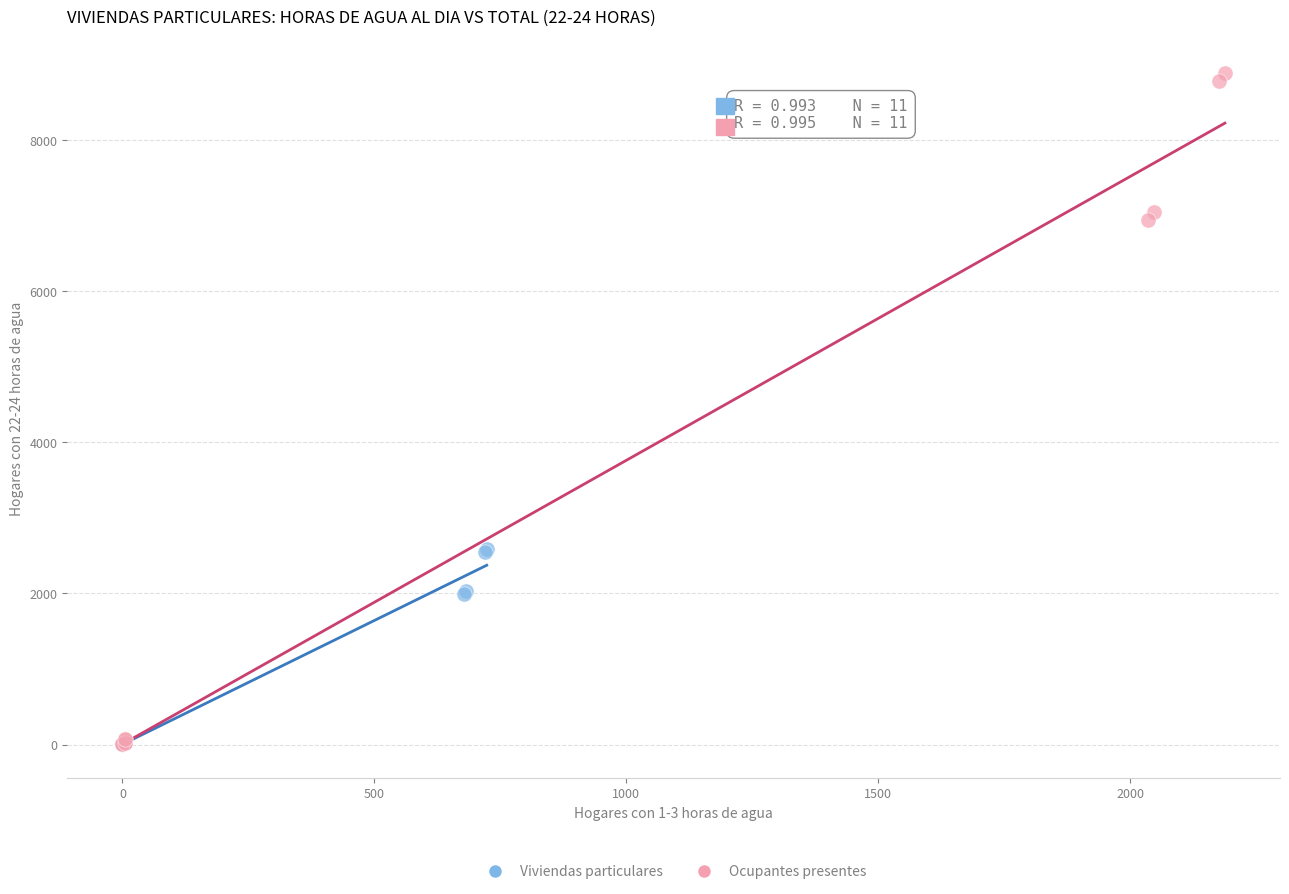

Which series has the widest spread of Y values?

Ocupantes presentes